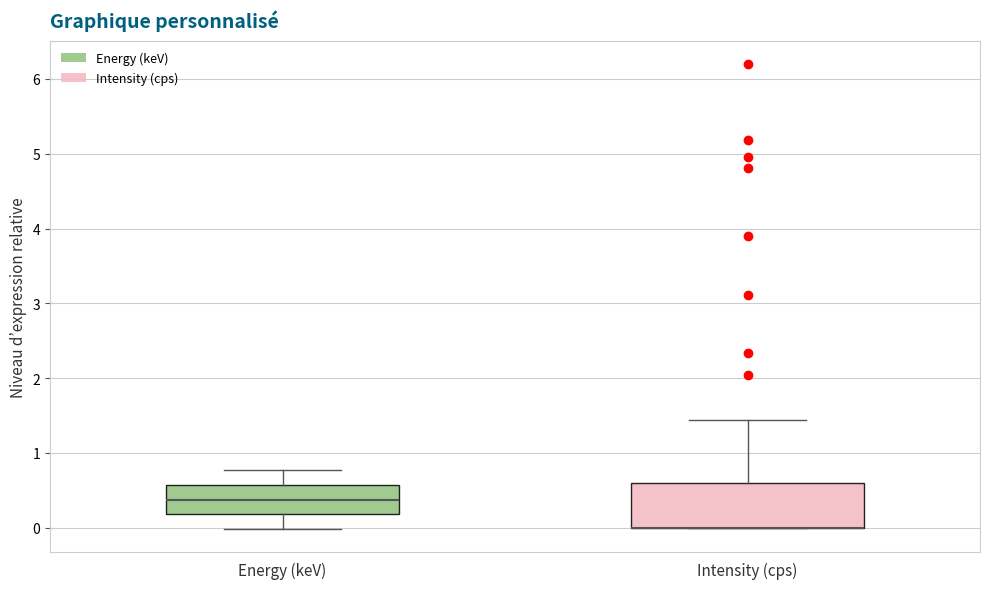

Which box is the tallest, from its lower edge to its upper edge?

Intensity (cps)